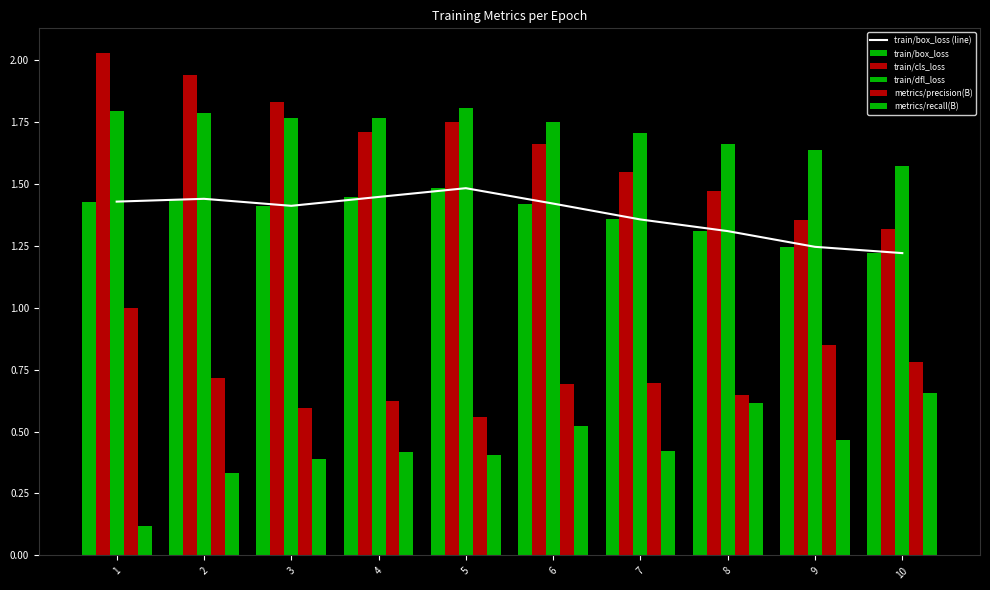

List the series in order of their peak value, highest first.

train/cls_loss, train/dfl_loss, train/box_loss (line), train/box_loss, metrics/precision(B), metrics/recall(B)